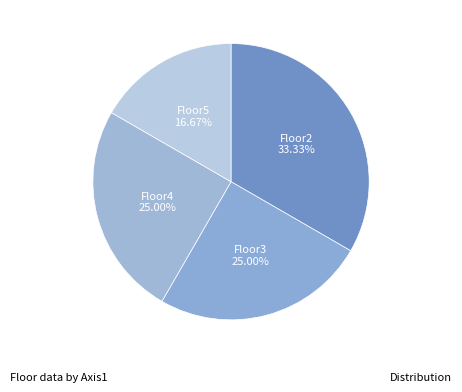

How many segments does this pie chart have?

4